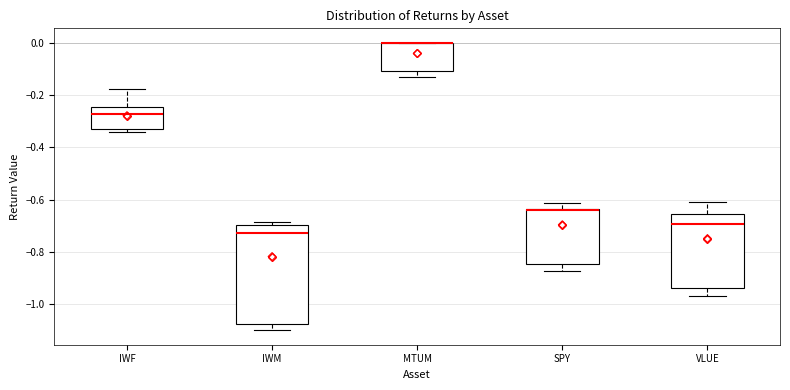

Reading left to right, read every box against the y-axis: the position of its median line, the range the box covers, and the ends of its whiskers. The values are not printed on the chart, so give them approximately, as read against the axis.

IWF: median -0.28, box -0.32 to -0.24, whiskers -0.34 to -0.18
IWM: median -0.72, box -1.08 to -0.70, whiskers -1.10 to -0.68
MTUM: median 0.00 (drawn on the box's upper edge), box -0.10 to 0.00, whiskers -0.14 to 0.00
SPY: median -0.64 (drawn on the box's upper edge), box -0.84 to -0.64, whiskers -0.88 to -0.62
VLUE: median -0.70, box -0.94 to -0.66, whiskers -0.96 to -0.62